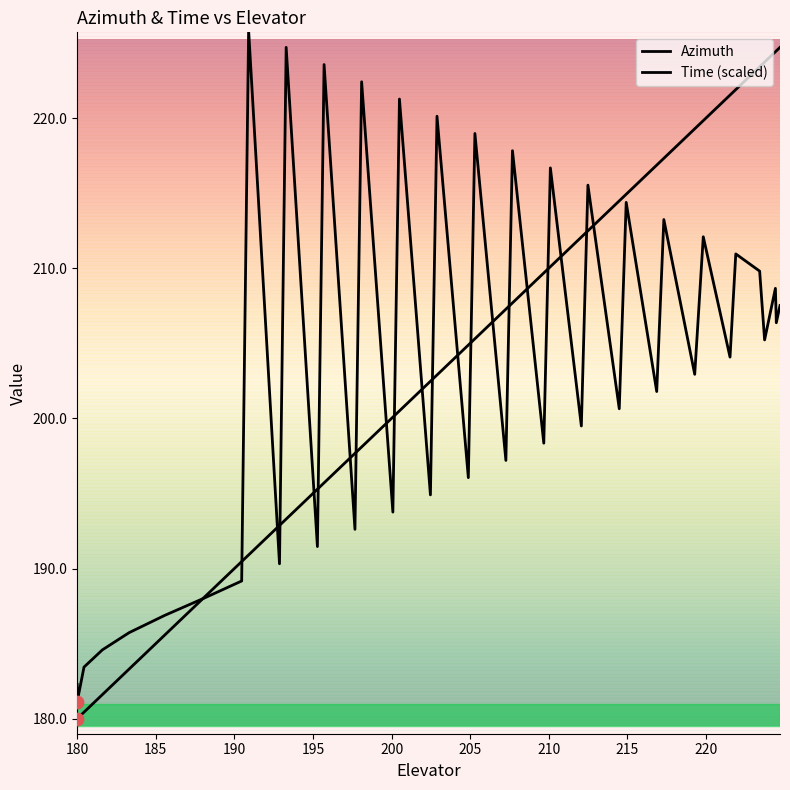

How many lines are shown in the chart?

2